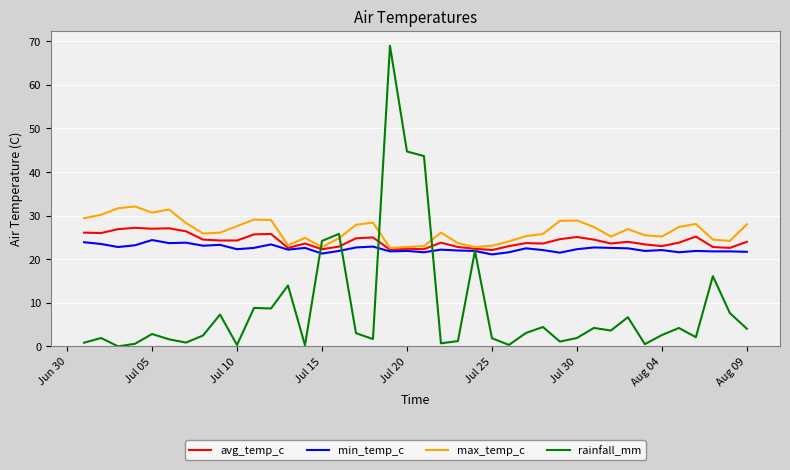

What is the maximum value shown in the chart?

69.0